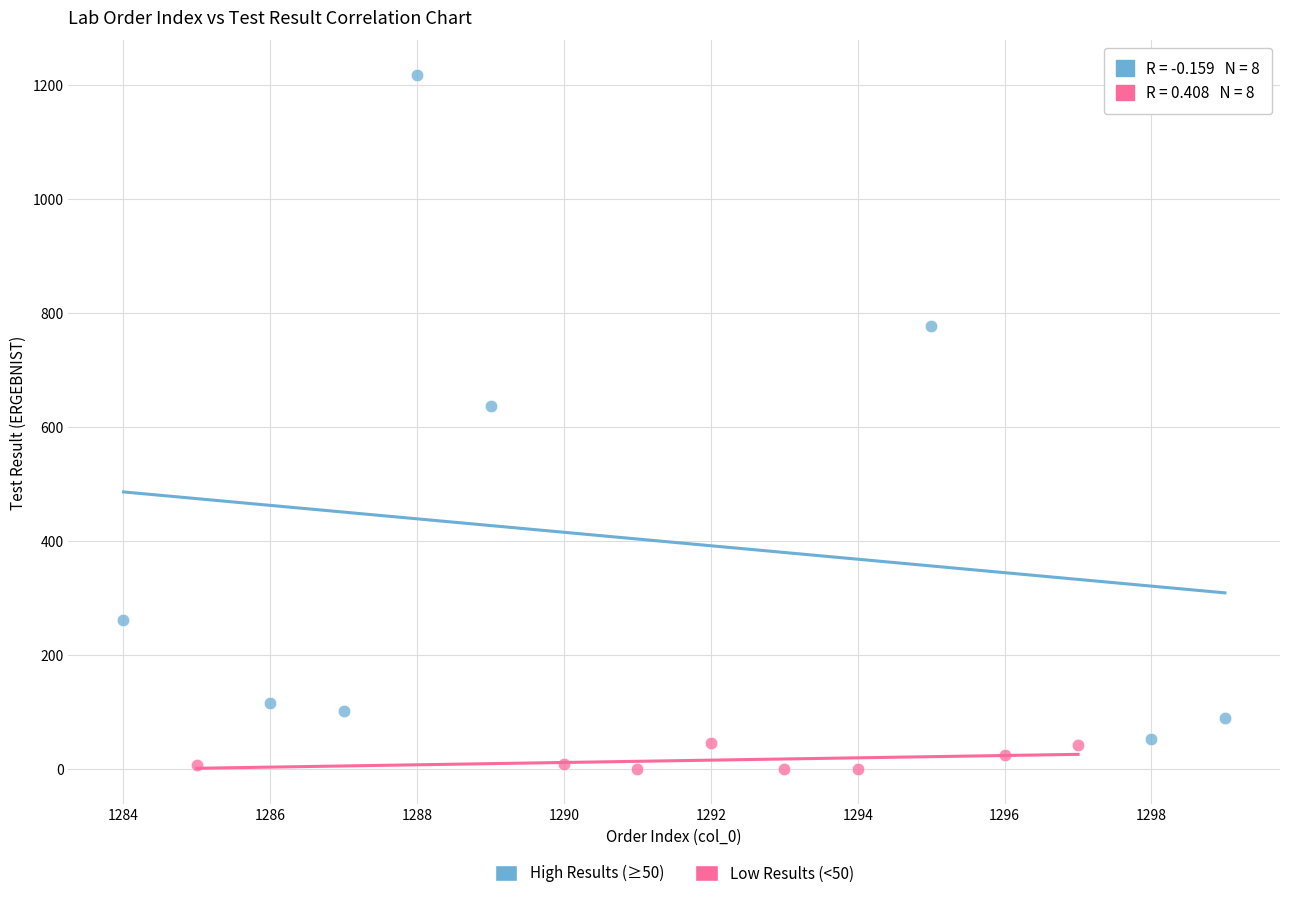

What are all the series names shown in the legend?

High Results (≥50), Low Results (<50)